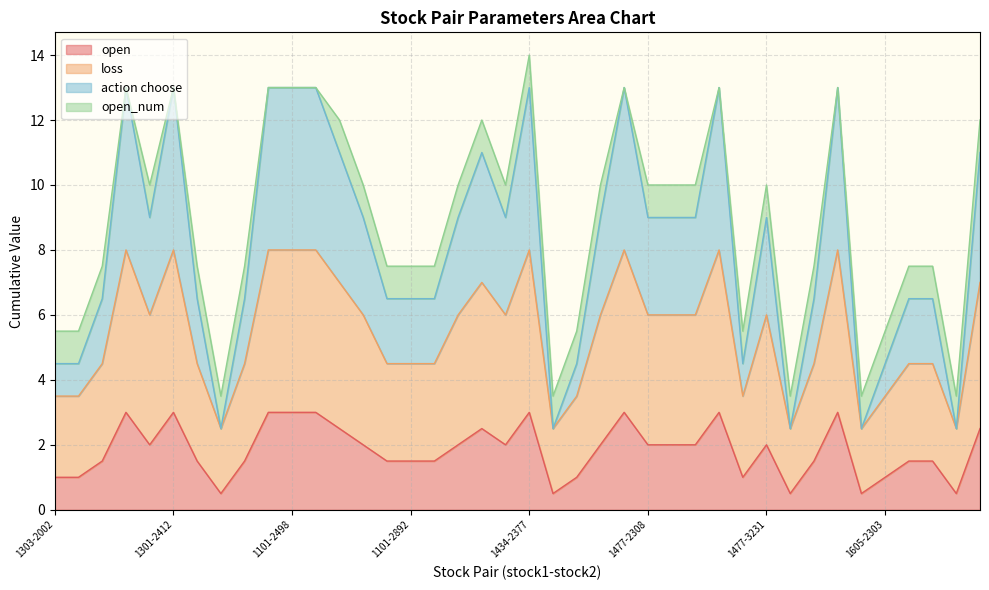

What is the label of the 19th point from the right?

1434-2867